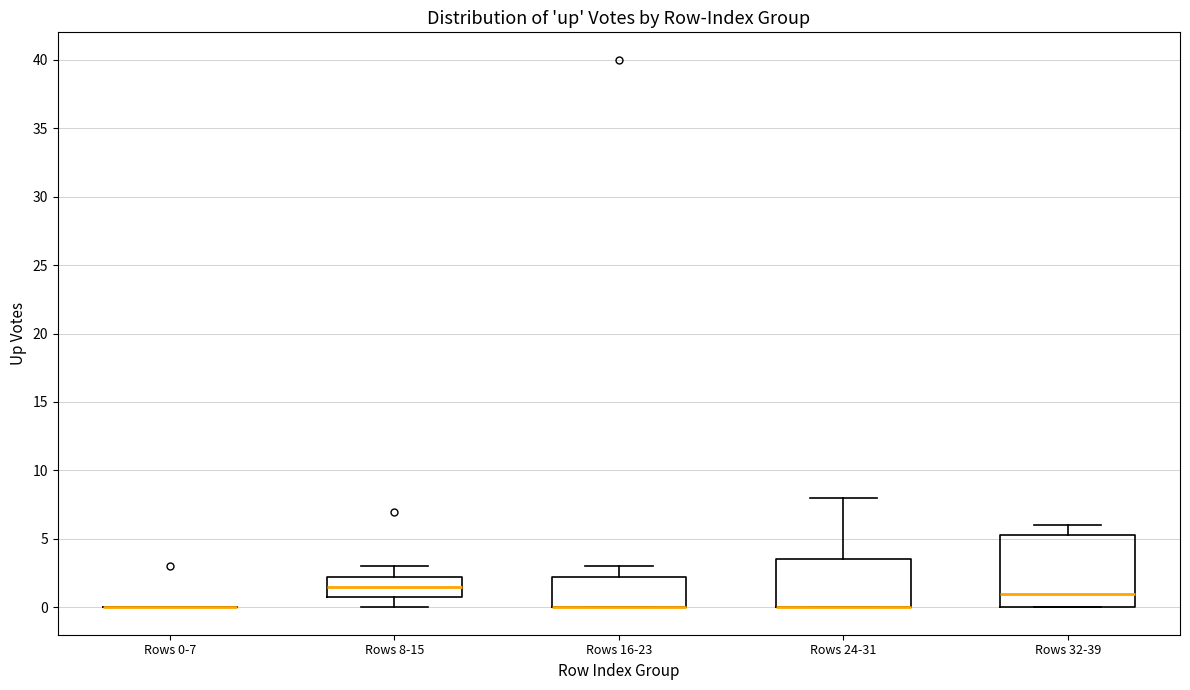

Reading left to right, transcribe this box plot: for each box, give where its median line is, the range the box spans, and where its two whiskers end, as read against the y-axis. The values are not printed on the chart, so give them approximately, as read against the axis.

Rows 0-7: box collapsed to a line at 0.0, whiskers 0.0 to 0.0
Rows 8-15: median 1.5, box 1.0 to 2.5, whiskers 0.0 to 3.0
Rows 16-23: median 0.0 (drawn on the box's lower edge), box 0.0 to 2.5, whiskers 0.0 to 3.0
Rows 24-31: median 0.0 (drawn on the box's lower edge), box 0.0 to 3.5, whiskers 0.0 to 8.0
Rows 32-39: median 1.0, box 0.0 to 5.5, whiskers 0.0 to 6.0